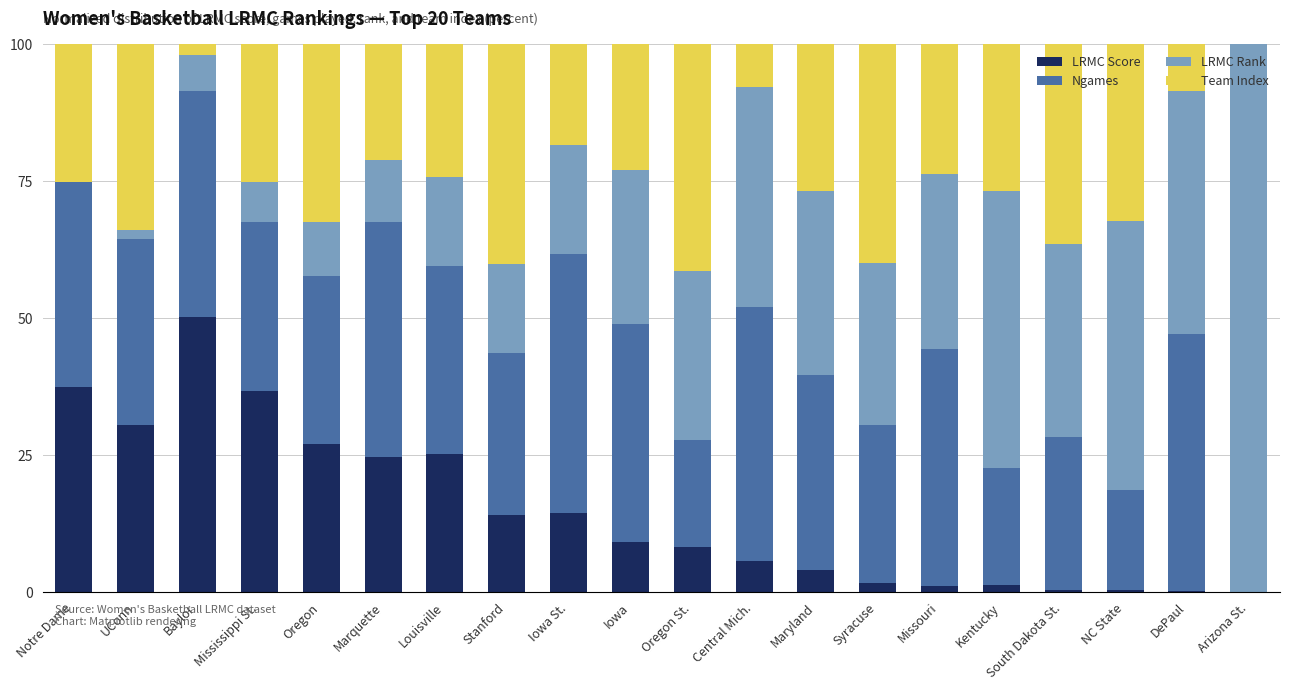

What is the sum of the LRMC Score values at Louisville and Mississippi St.?

61.8